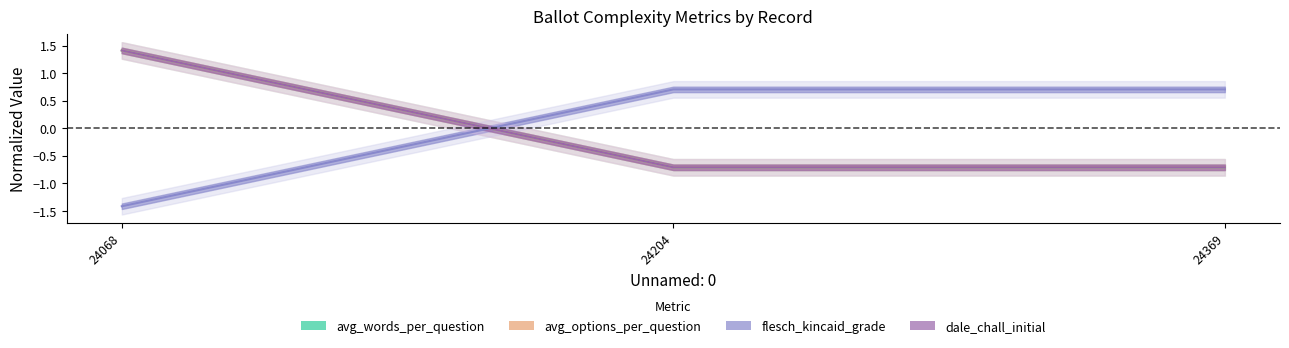

The value of avg_words_per_question at 24369 is -0.7. True or false?

True